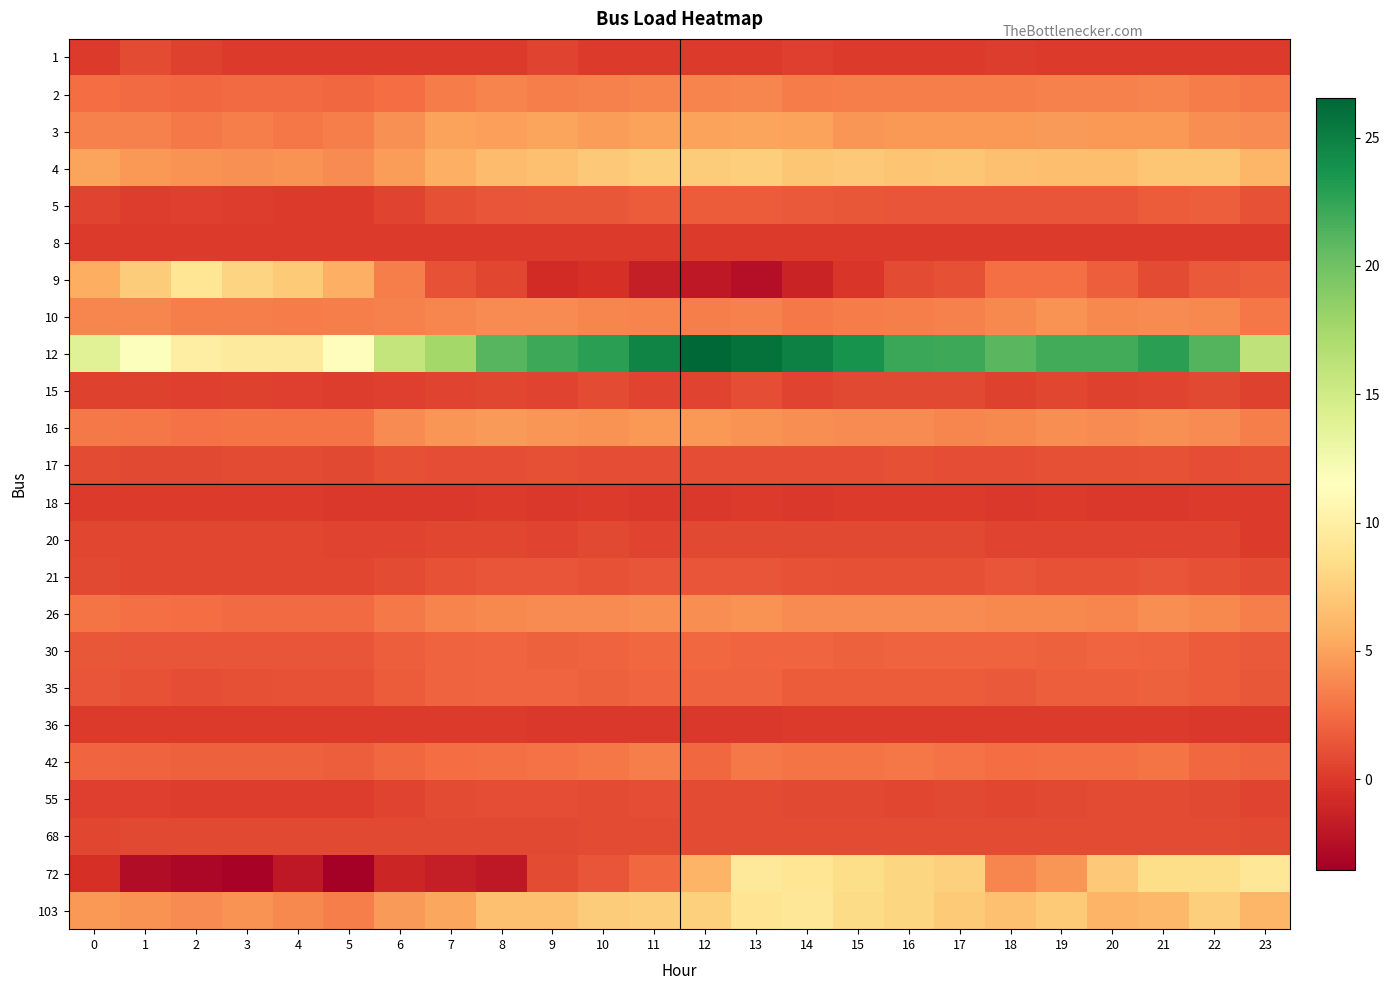

Between 15 and 12, which is larger?

15